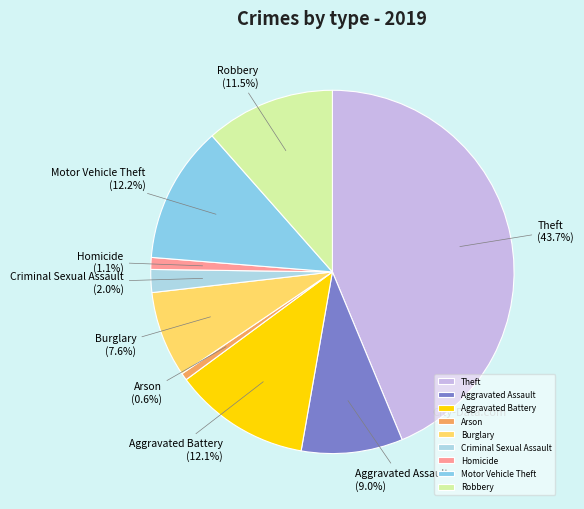

To the nearest percent, what is the average slice percentage?

11%